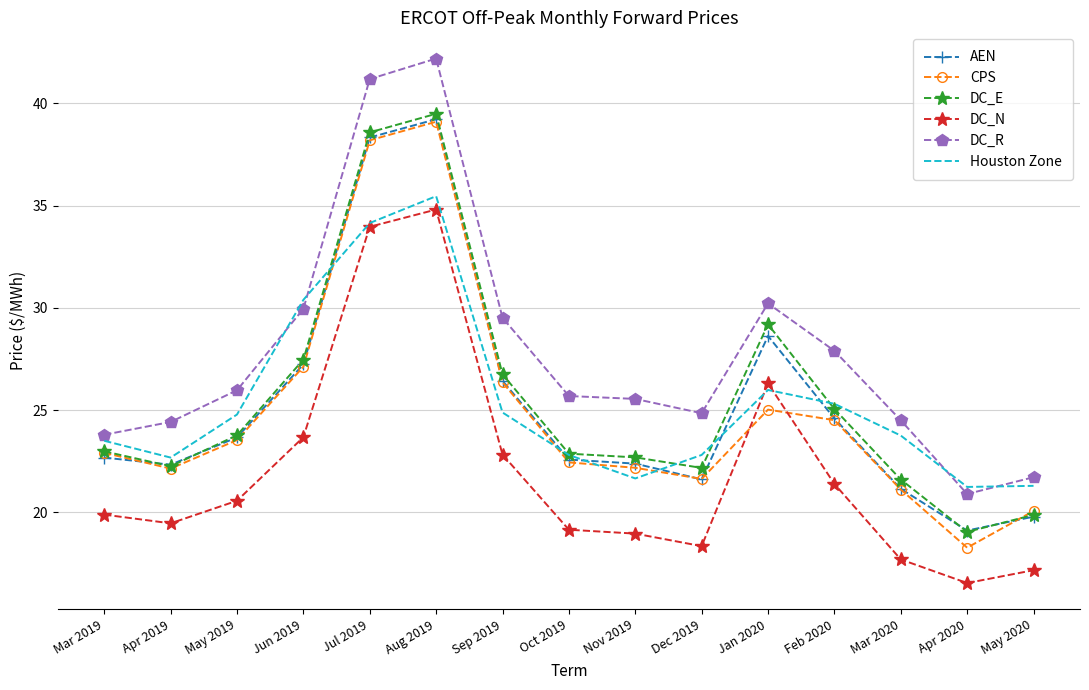

True or false: DC_E and DC_N intersect in this chart.

False